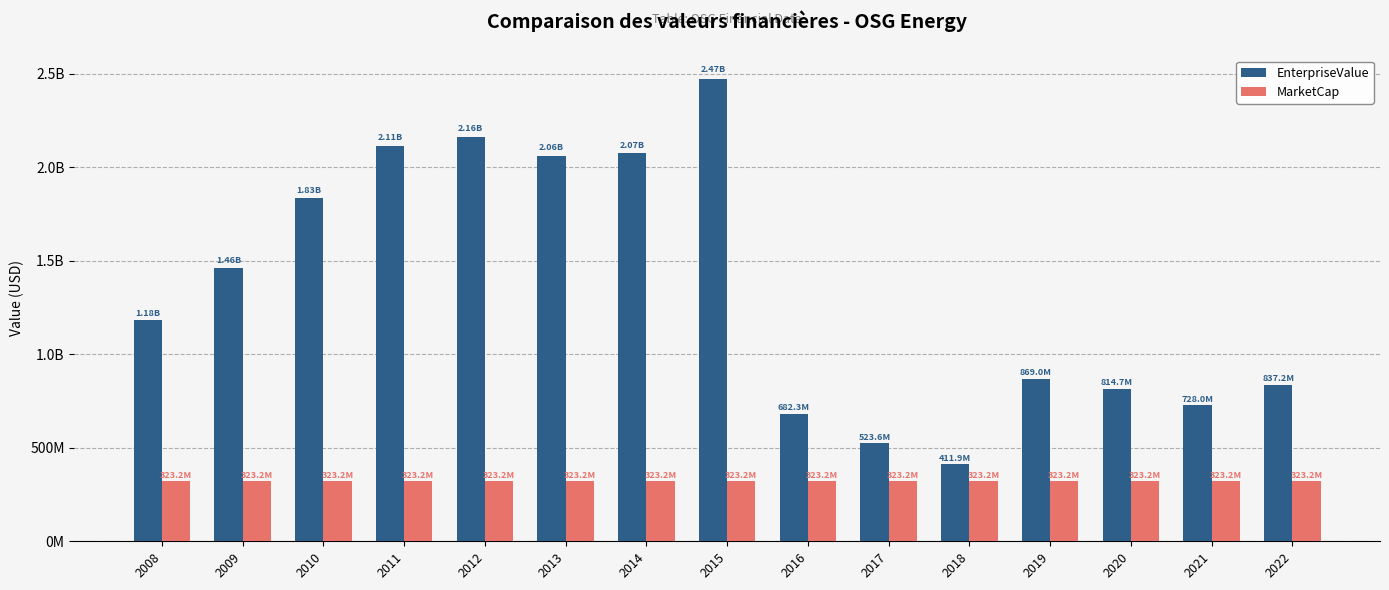

At which category is the sum across all series the highest?

2015